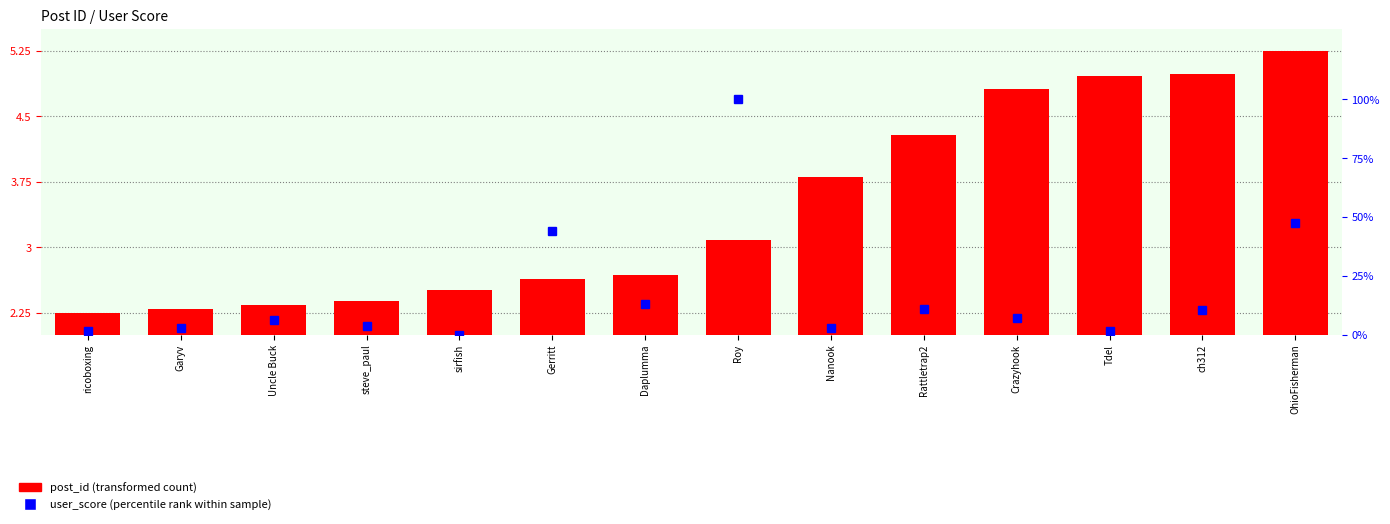

Which has a higher value, ricoboxing or ch312?

ch312